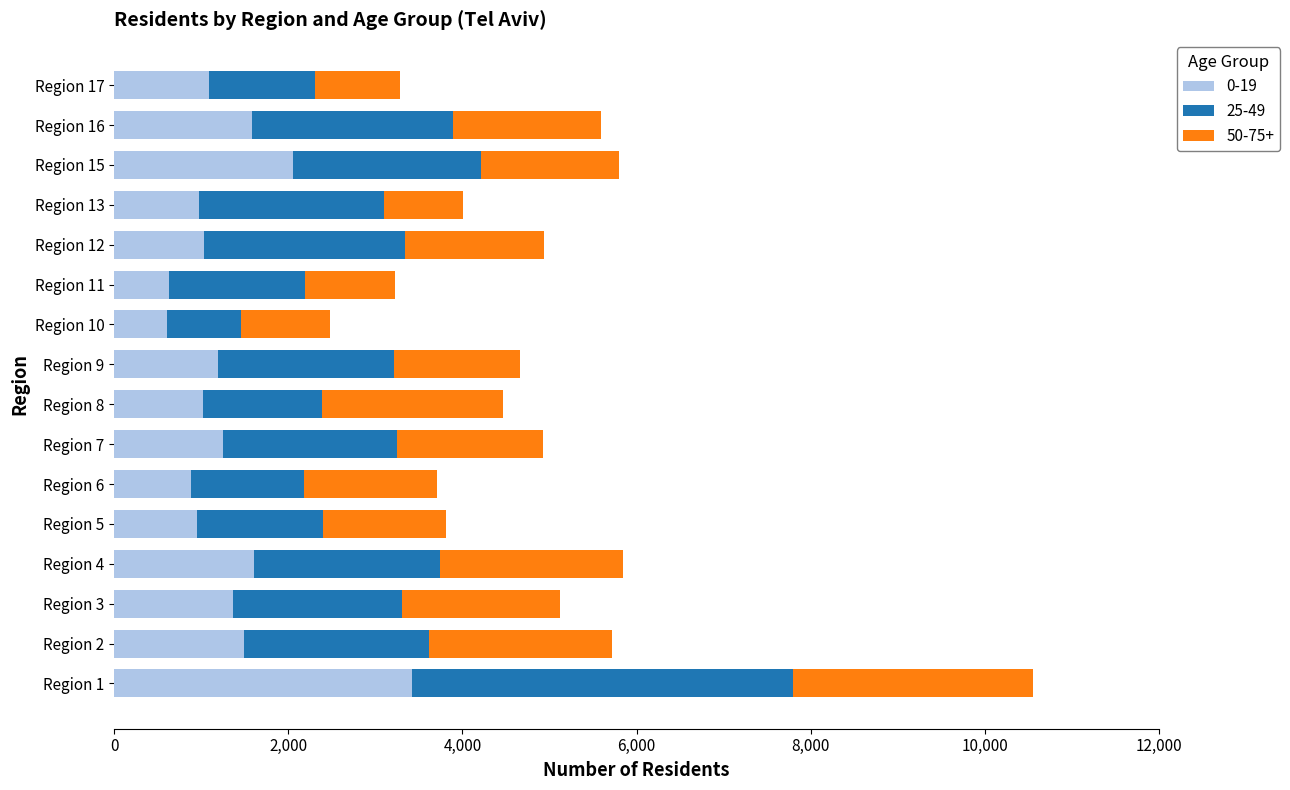

What is the total value across all series at Region 3?

5124